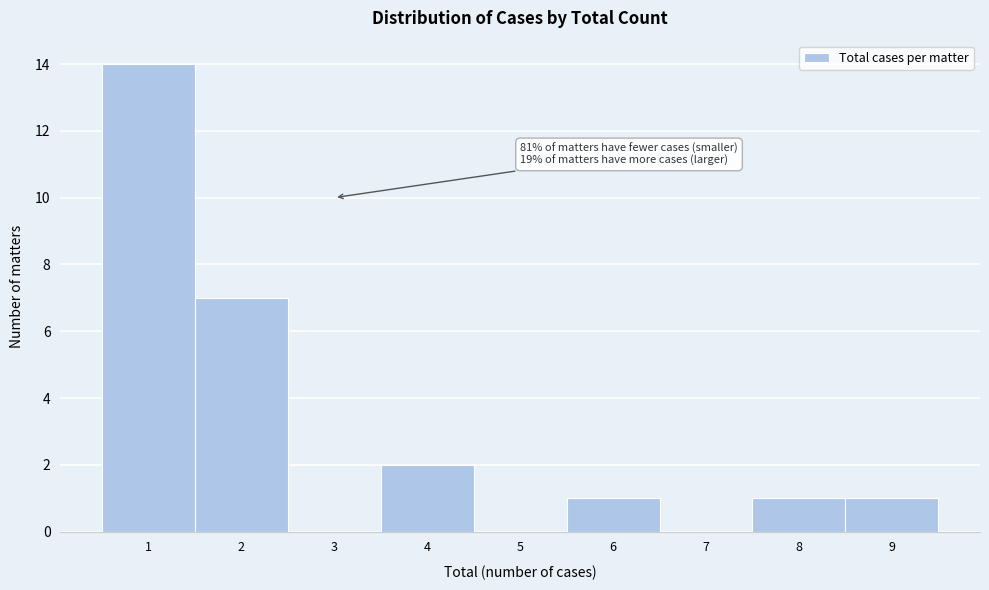

Over which range of the x-axis is the bar tallest?

0.5 to 1.5